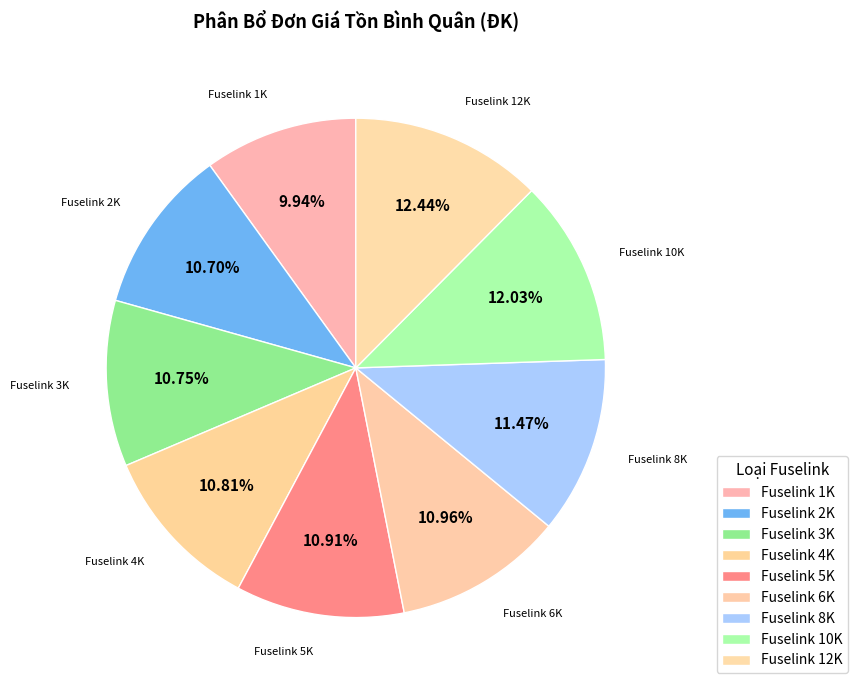

To the nearest percent, what percentage of the pie is Fuselink 6K?

11%